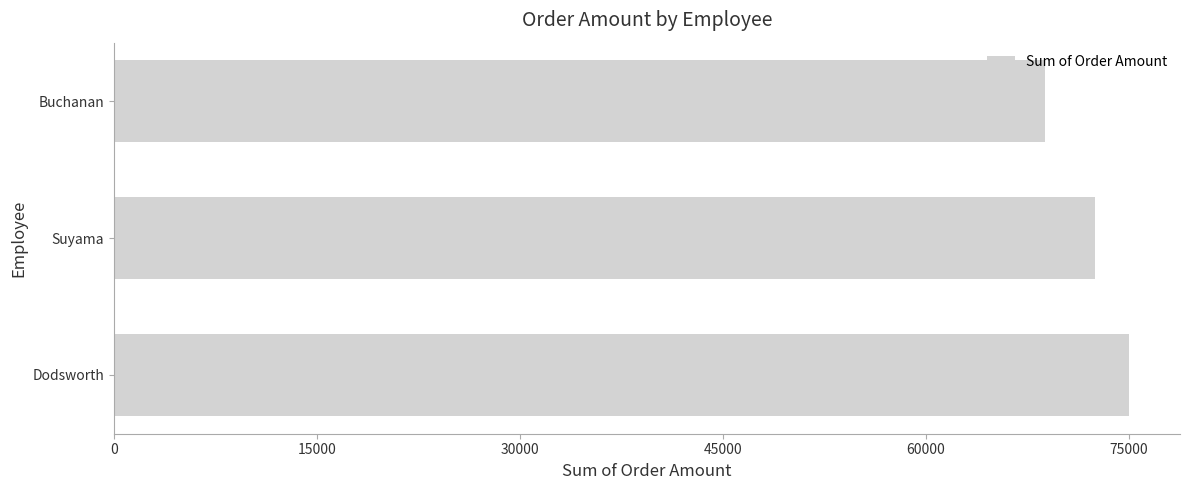

What is the change in value from Dodsworth to Buchanan?

-6255.8